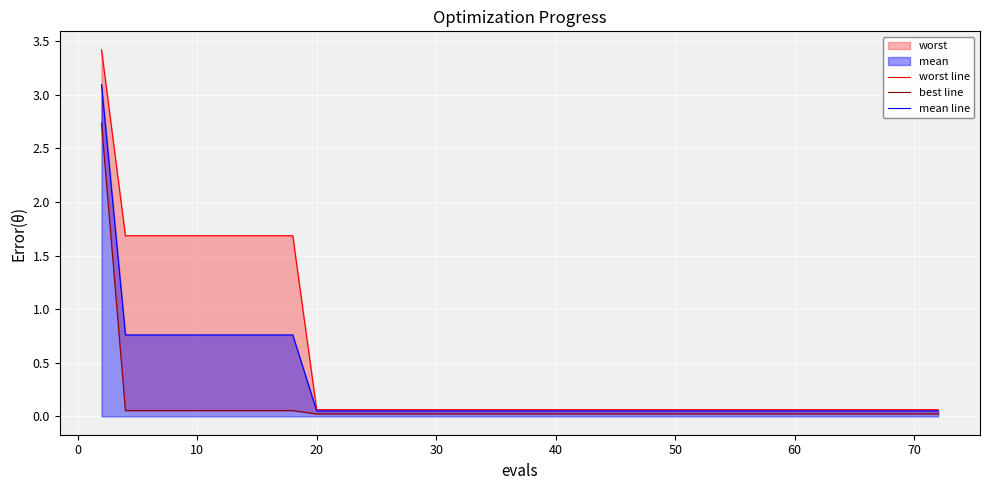

What is the greatest value displayed?

3.4